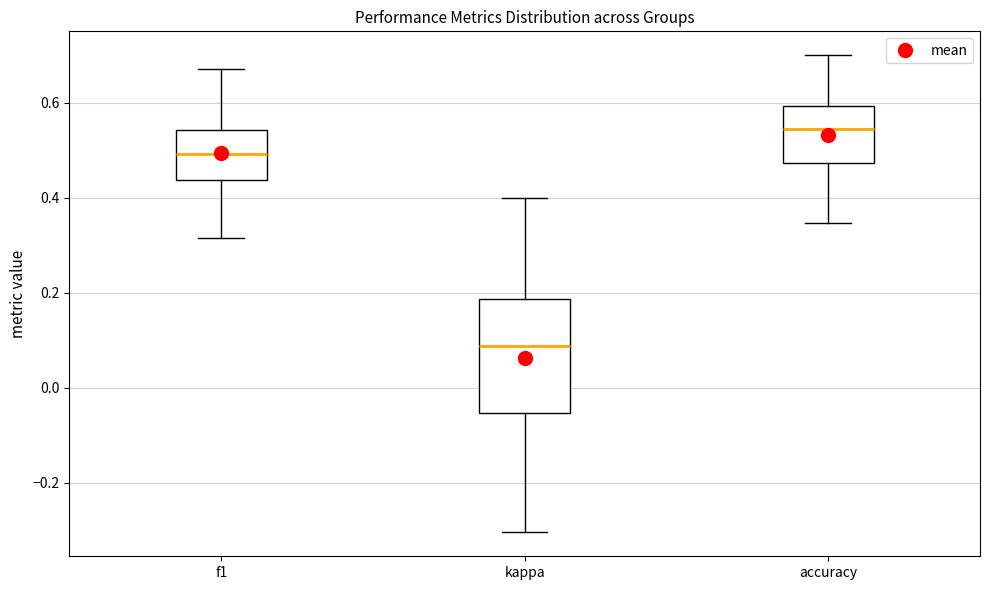

Reading left to right, transcribe this box plot: for each box, give where its median line is, the range the box spans, and where its two whiskers end, as read against the y-axis. The values are not printed on the chart, so give them approximately, as read against the axis.

f1: median 0.50, box 0.44 to 0.54, whiskers 0.32 to 0.68
kappa: median 0.08, box -0.06 to 0.18, whiskers -0.30 to 0.40
accuracy: median 0.54, box 0.48 to 0.60, whiskers 0.34 to 0.70